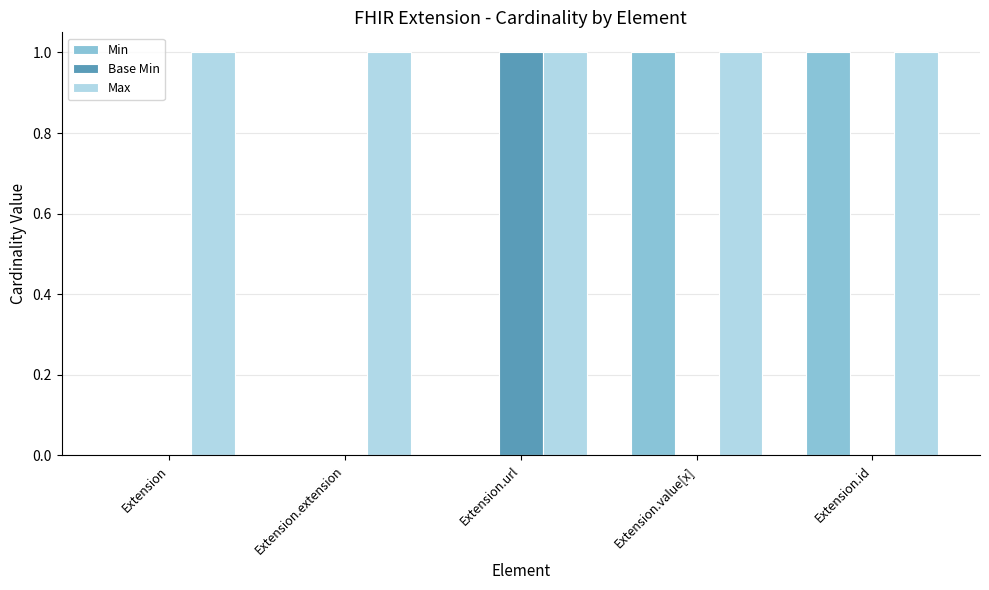

What is the sum of all Max values?

5